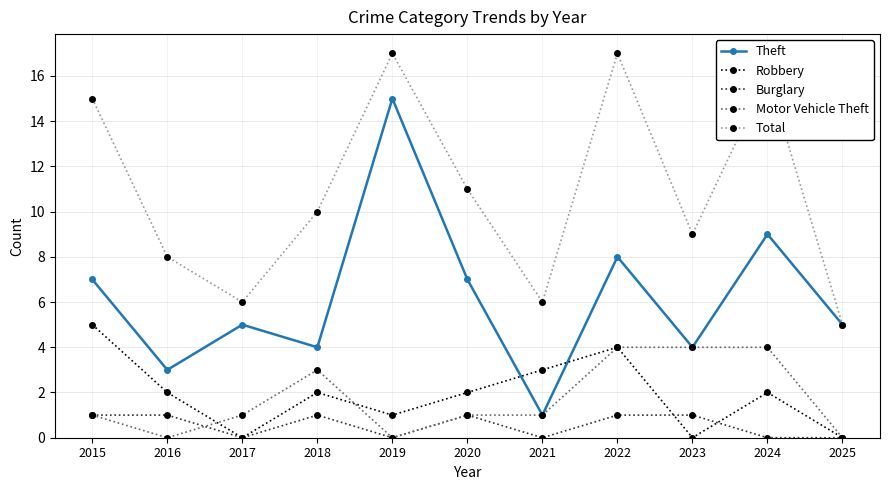

What is the average value of the Robbery series?

2